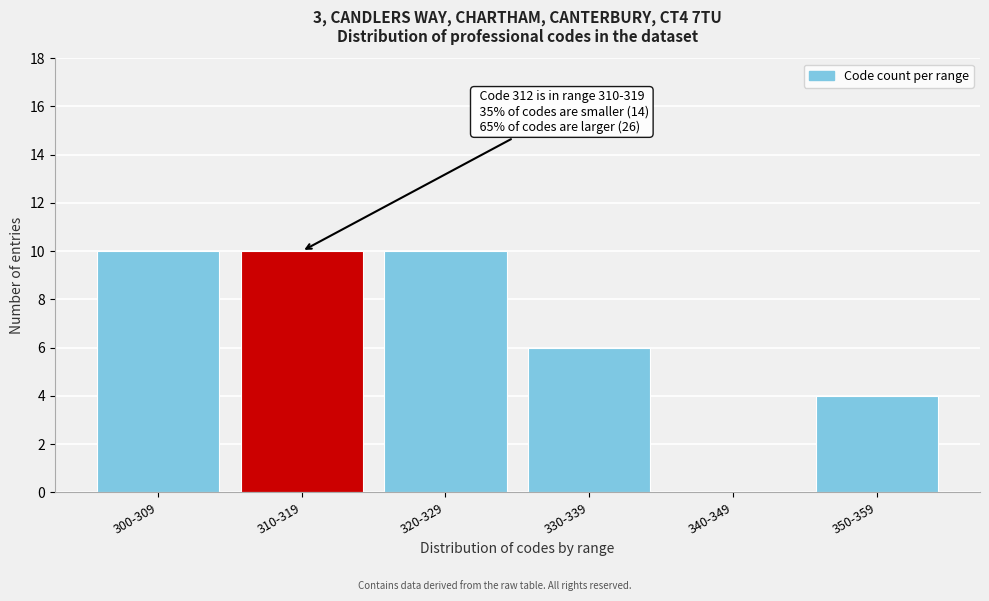

Reading left to right, what are all the values shown in this chart?

300-309=10	310-319=10	320-329=10	330-339=6	340-349=0	350-359=4